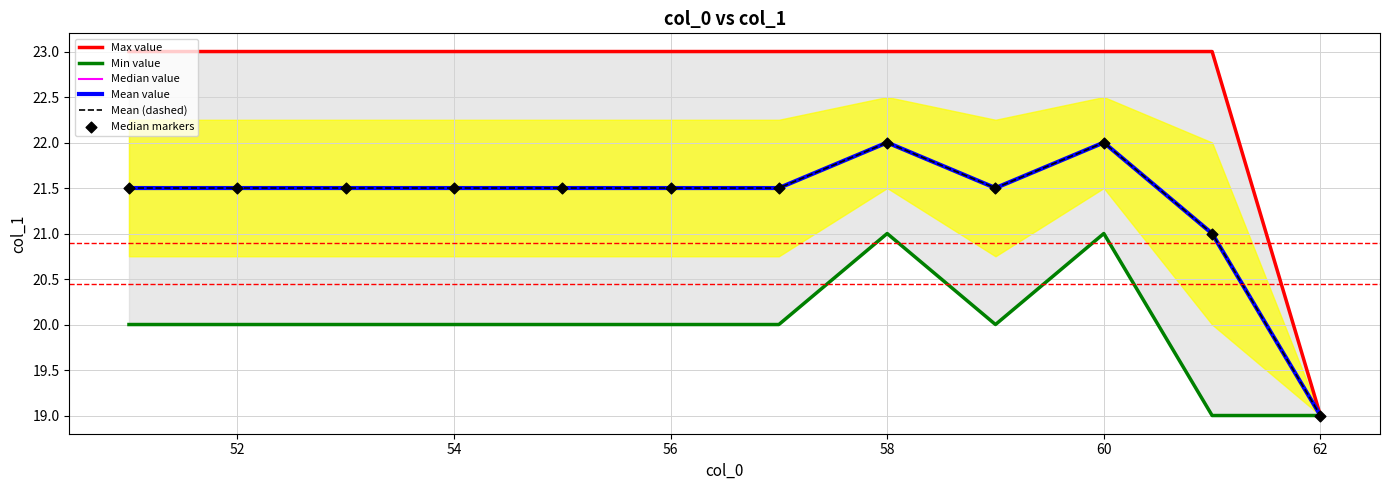

At how many categories does at least one series exceed 20?

11